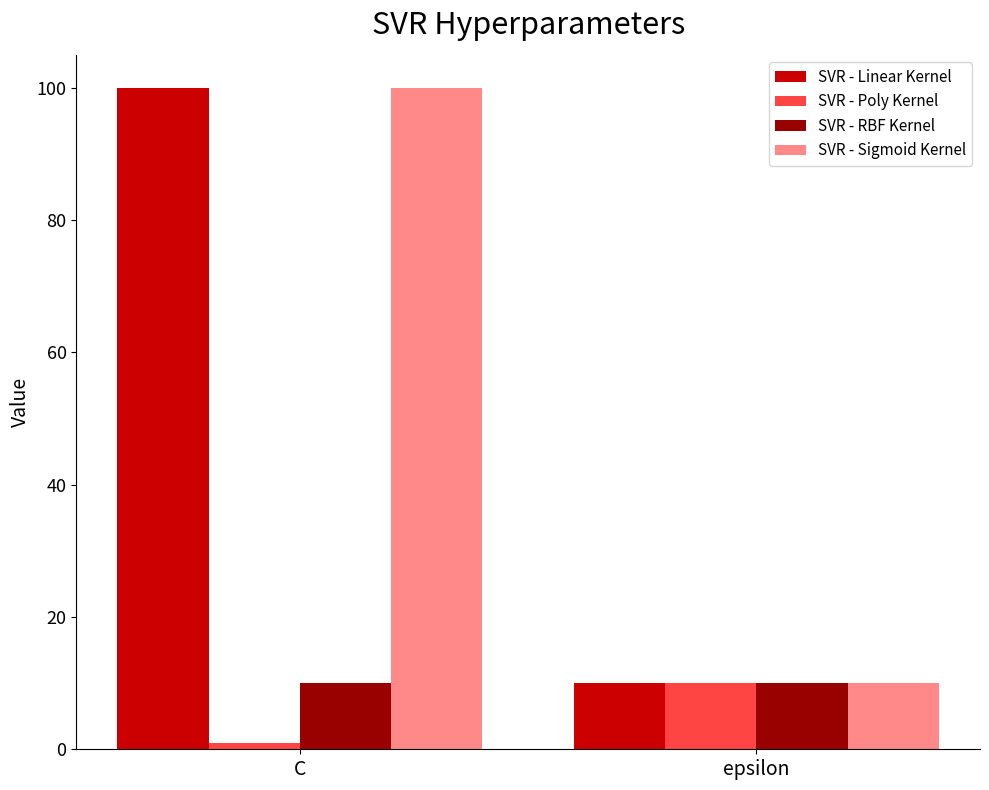

What is the sum of the SVR - Linear Kernel values at epsilon and C?

110